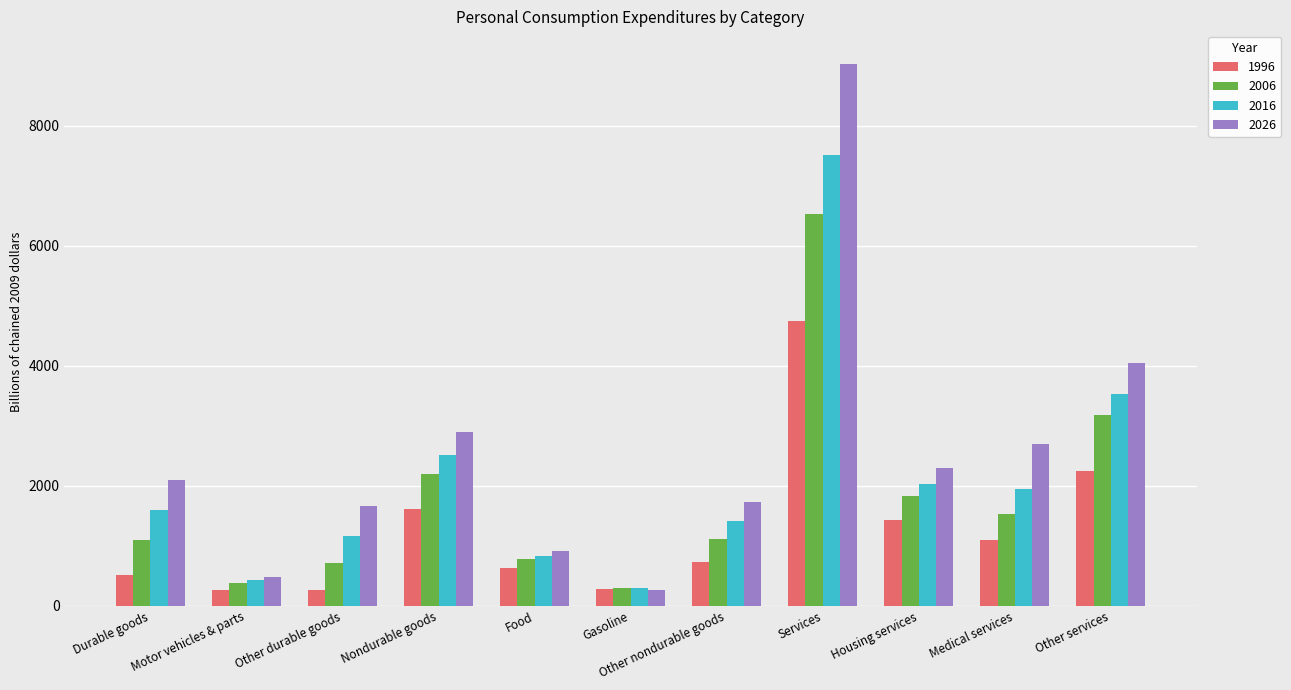

What is the value of the 2026 bar at the 6th from the left?

263.7